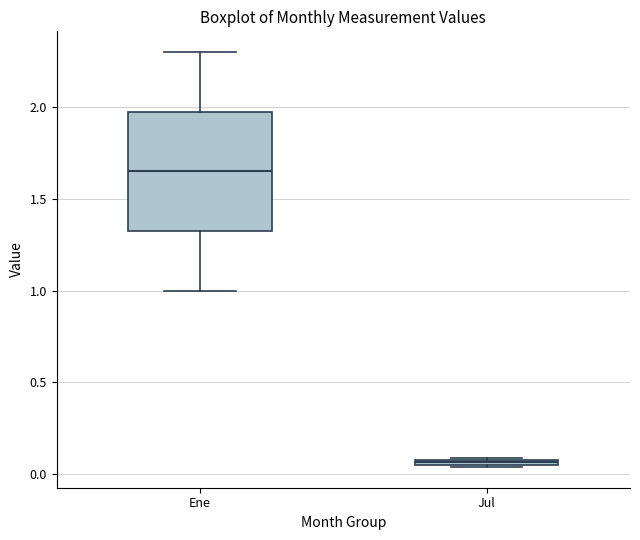

Which box's median line is the highest?

Ene